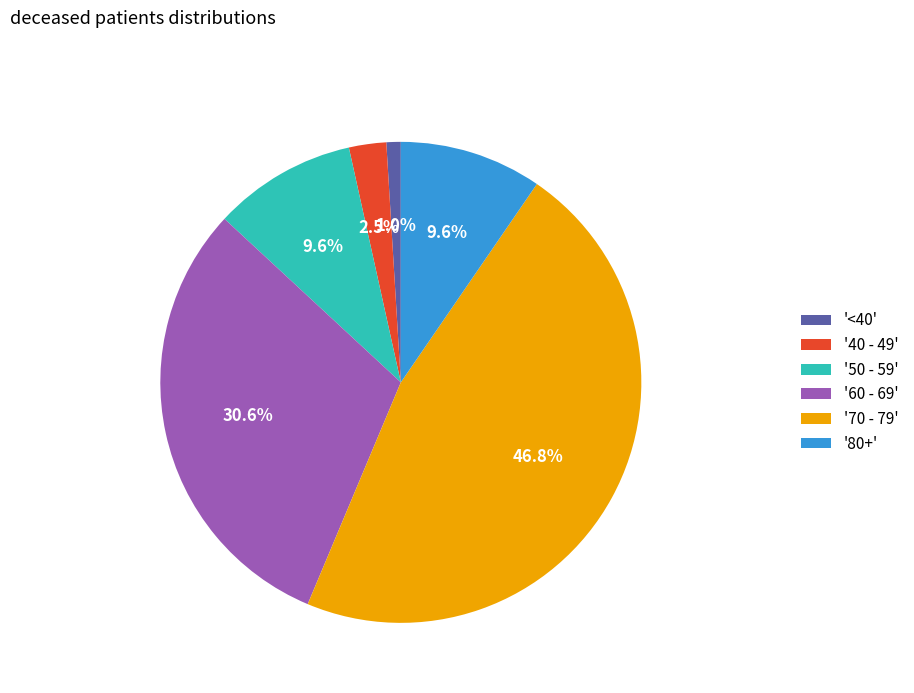

Which has a higher value, '80+' or '70 - 79'?

'70 - 79'